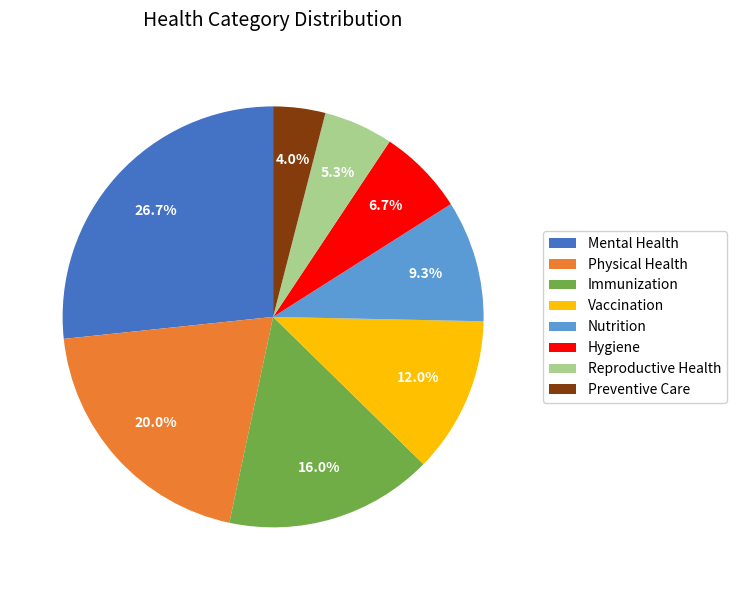

What is the largest slice in the pie chart?

Mental Health